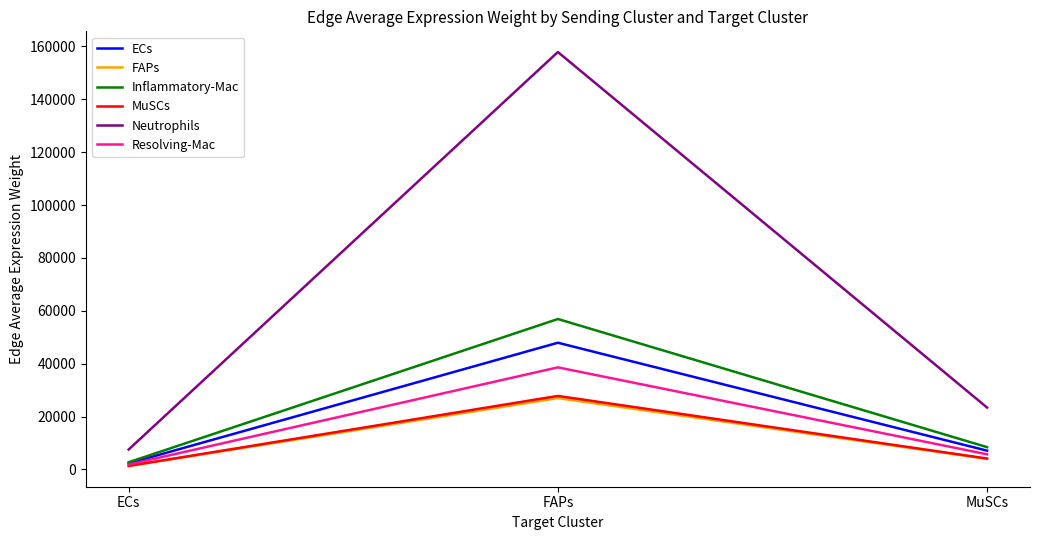

What value does the Resolving-Mac series have at ECs?

1844.6